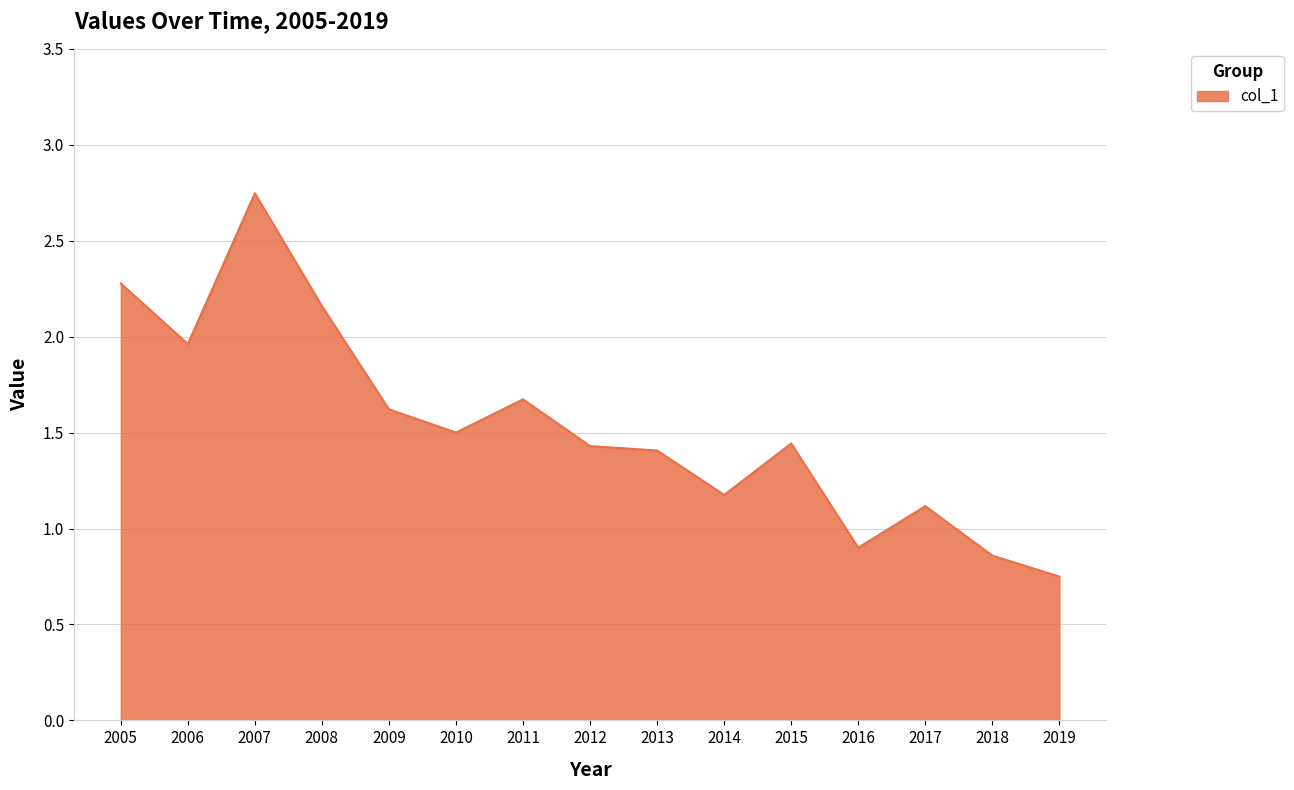

Which category has the highest value across all series?

2007